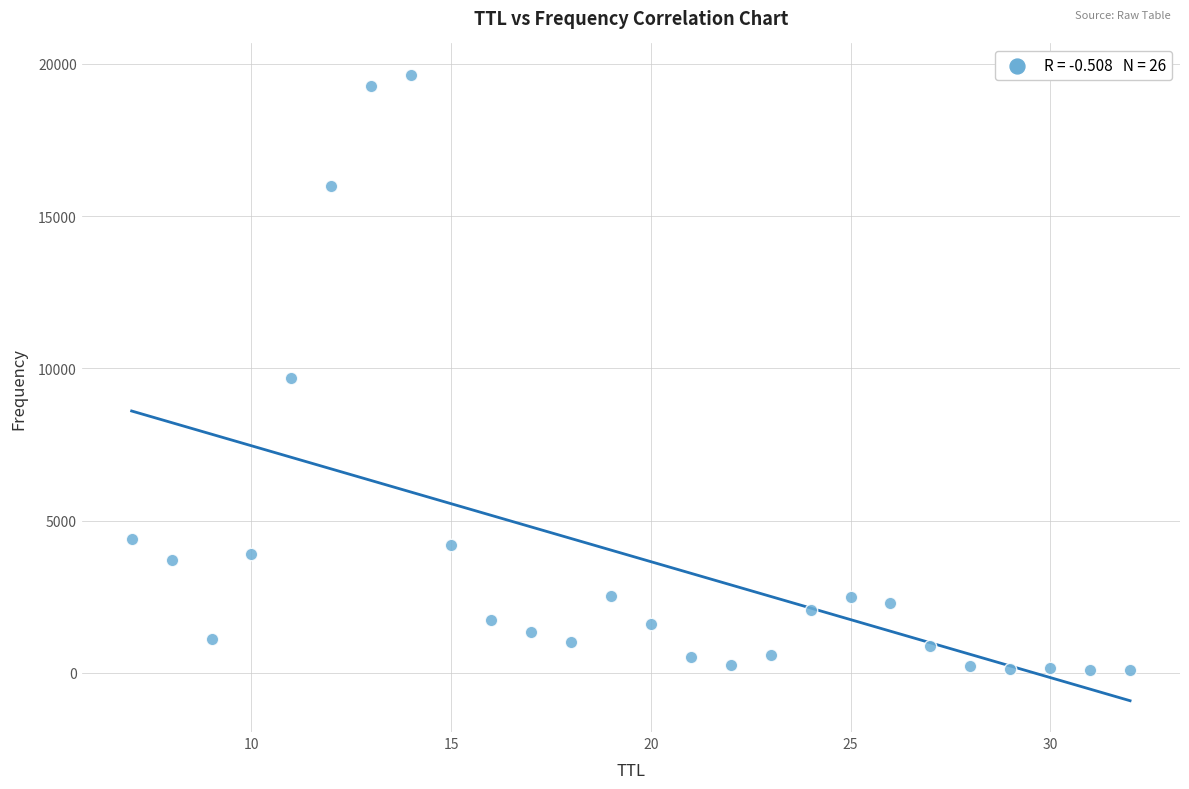

What is the range of X values (max minus min)?

25